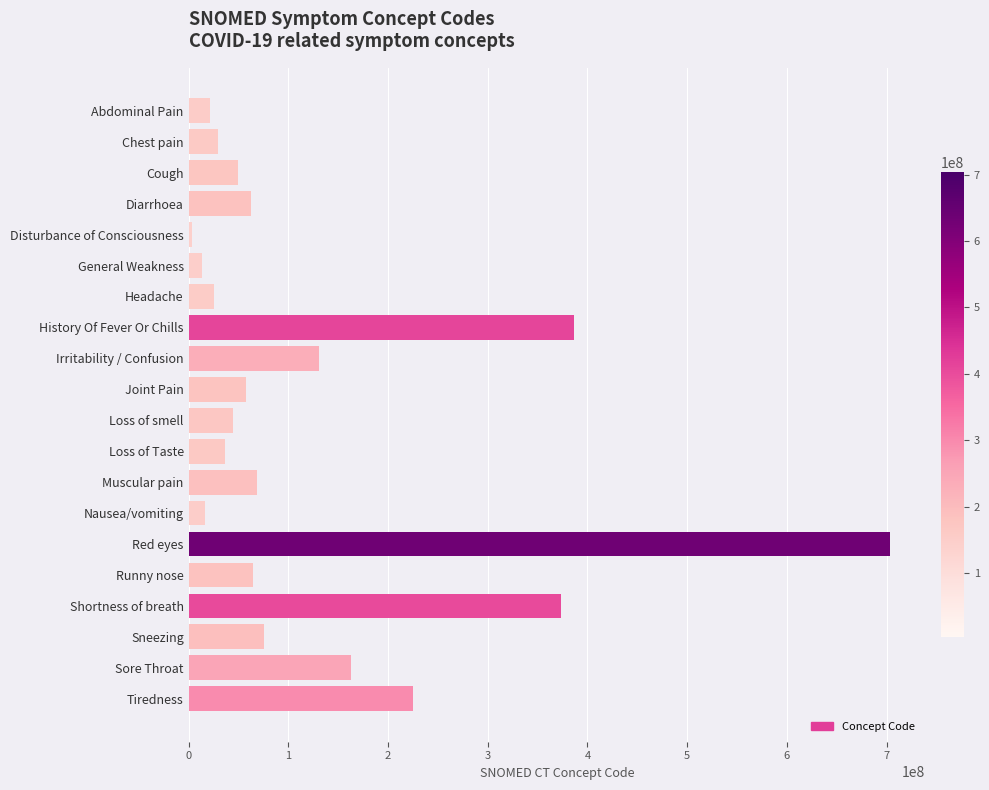

What is the label of the 17th bar from the top?

Shortness of breath